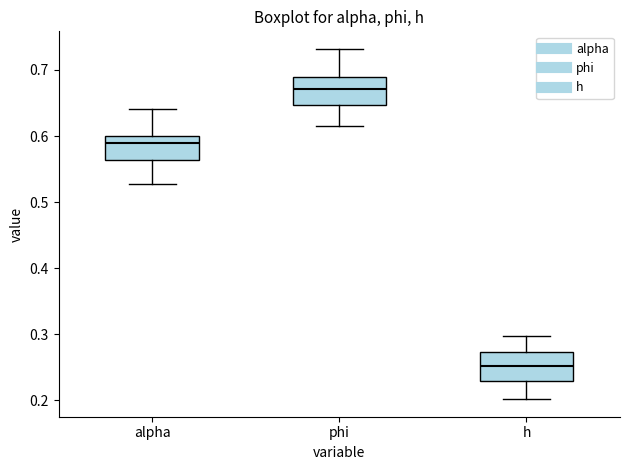

Reading left to right, transcribe this box plot: for each box, give where its median line is, the range the box spans, and where its two whiskers end, as read against the y-axis. The values are not printed on the chart, so give them approximately, as read against the axis.

alpha: median 0.59, box 0.56 to 0.60, whiskers 0.53 to 0.64
phi: median 0.67, box 0.65 to 0.69, whiskers 0.61 to 0.73
h: median 0.25, box 0.23 to 0.27, whiskers 0.20 to 0.30